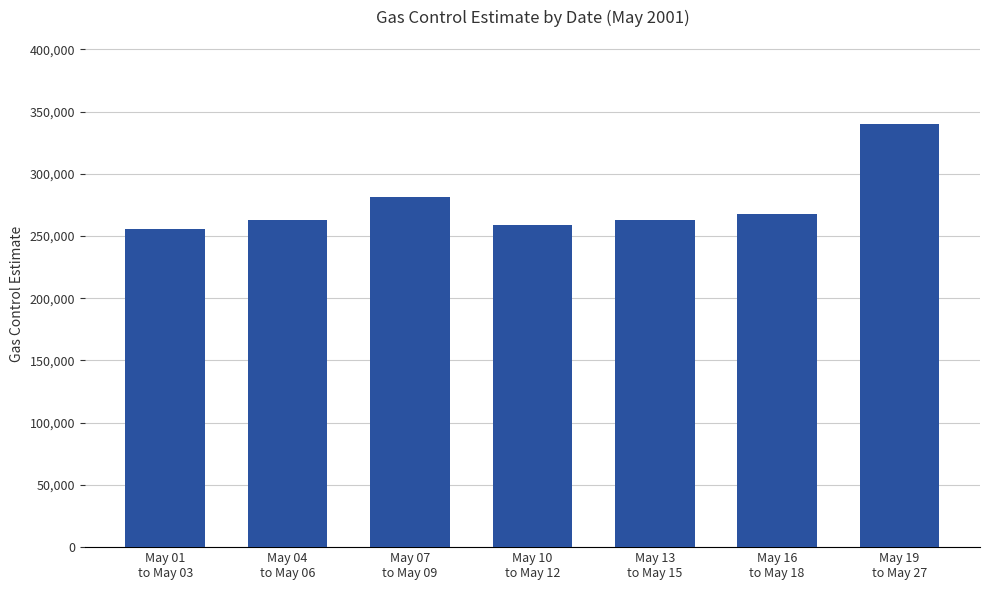

What is the label of the 4th bar from the right?

May 10
to May 12